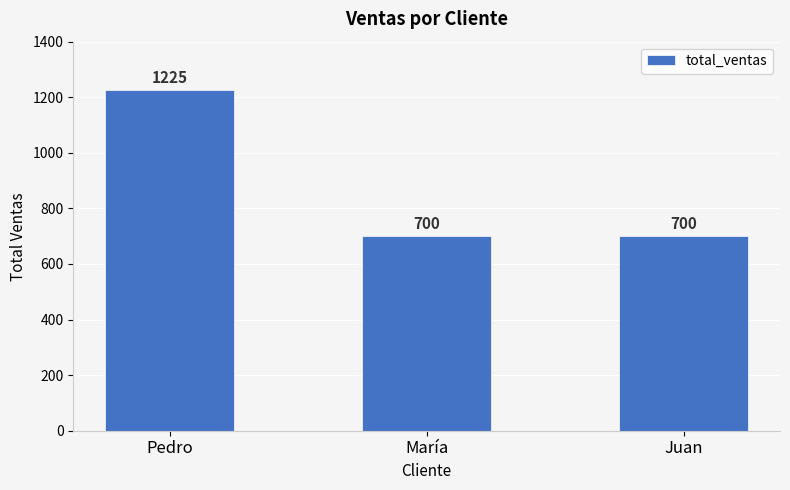

True or false: the data shows 700 at Juan.

True